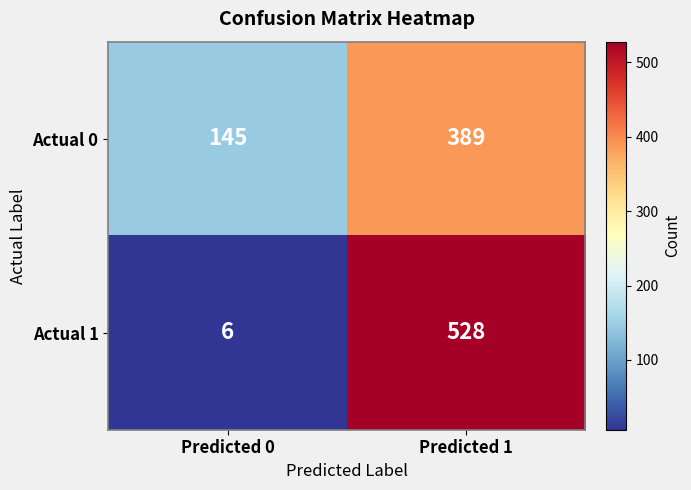

Reading left to right, what are all the values shown in this chart?

Actual 0: 145	389
Actual 1: 6	528